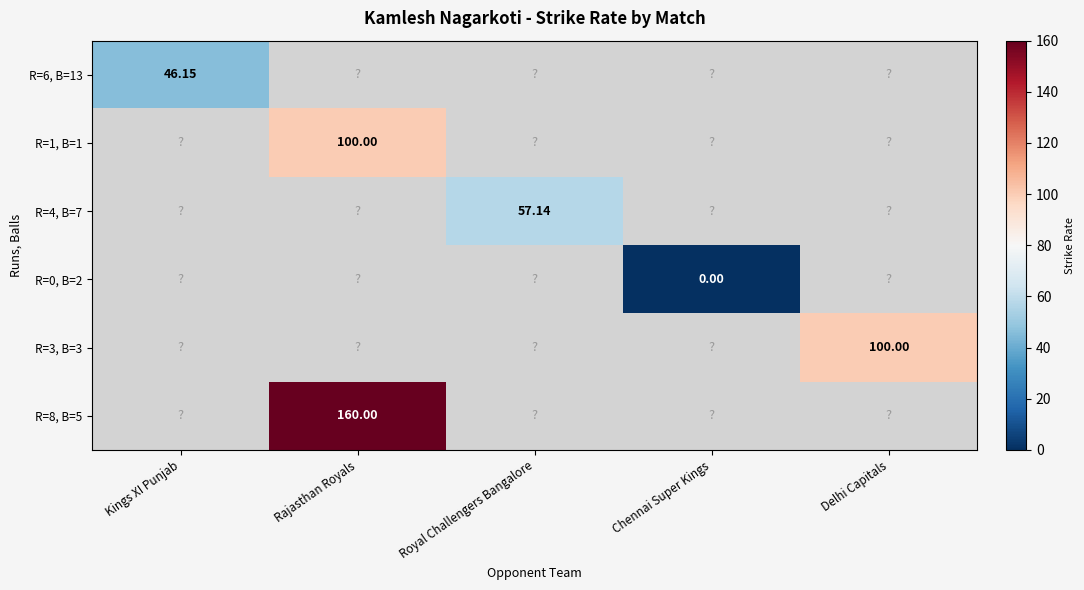

What is the lowest value of the R=6, B=13 series?

46.1